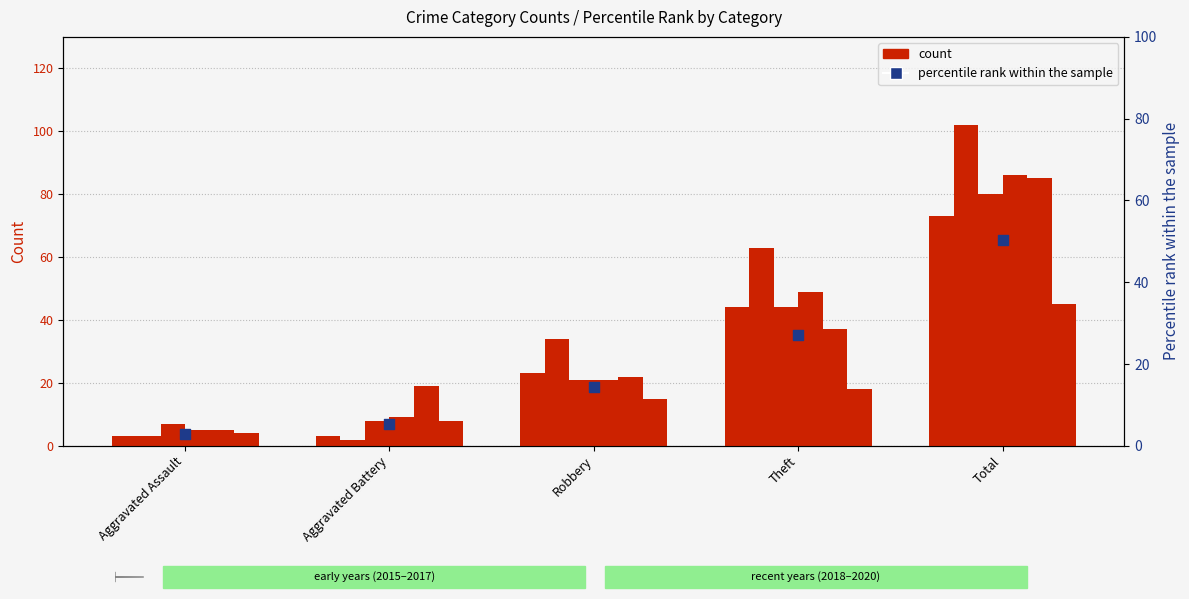

What is the ratio of the value at Aggravated Assault to the value at Robbery?

0.2